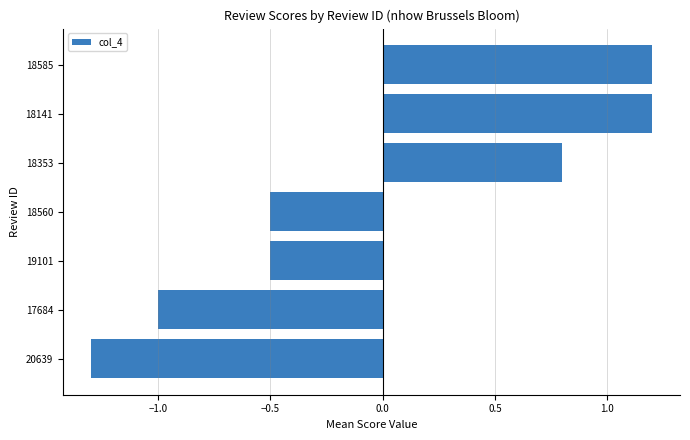

The value at 18585 is 1.2. True or false?

True